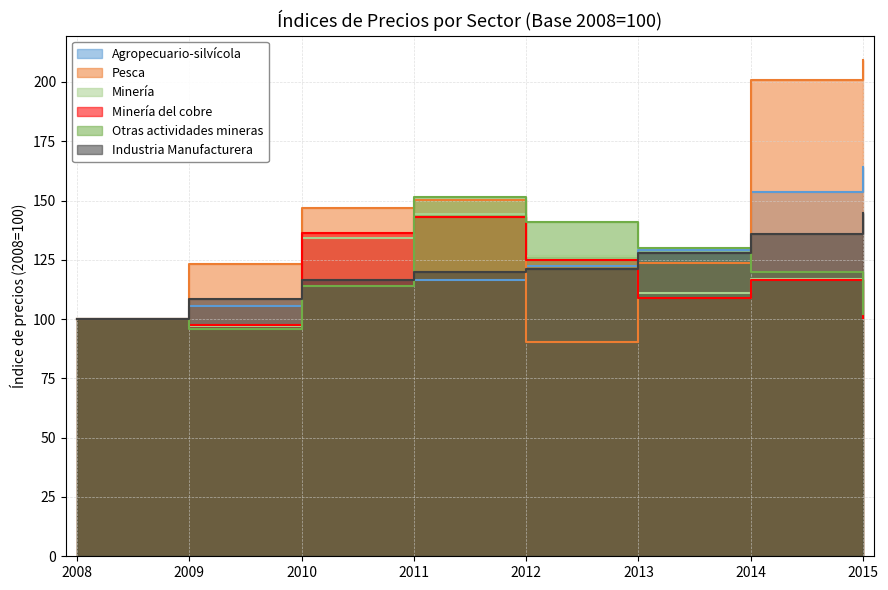

What are all the series names shown in the legend?

Agropecuario-silvícola, Pesca, Minería, Minería del cobre, Otras actividades mineras, Industria Manufacturera